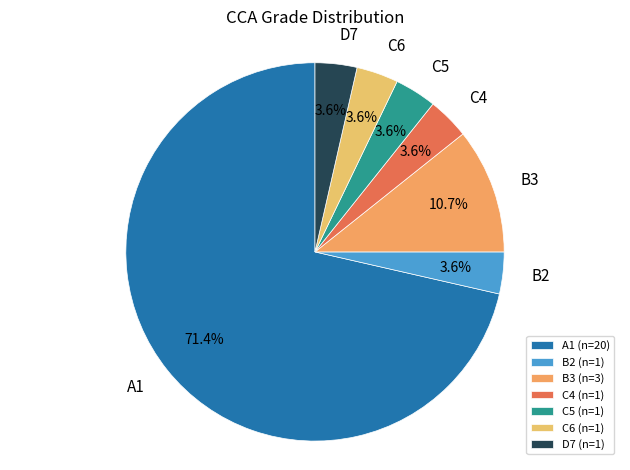

Count the number of slices in the pie.

7